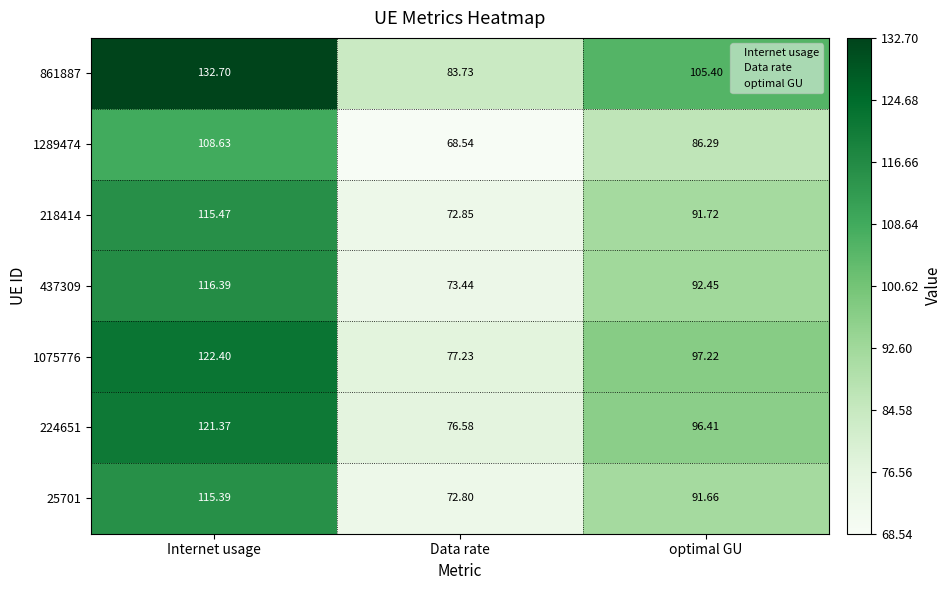

Where does the 1289474 series first go above 86?

Internet usage